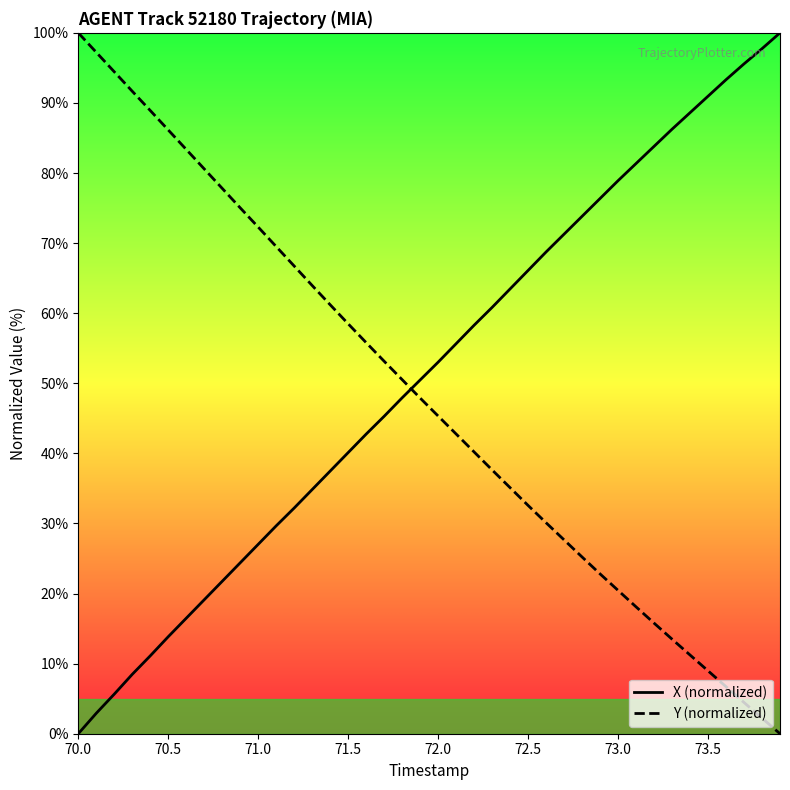

What is the highest value of the X (normalized) series?

100.0